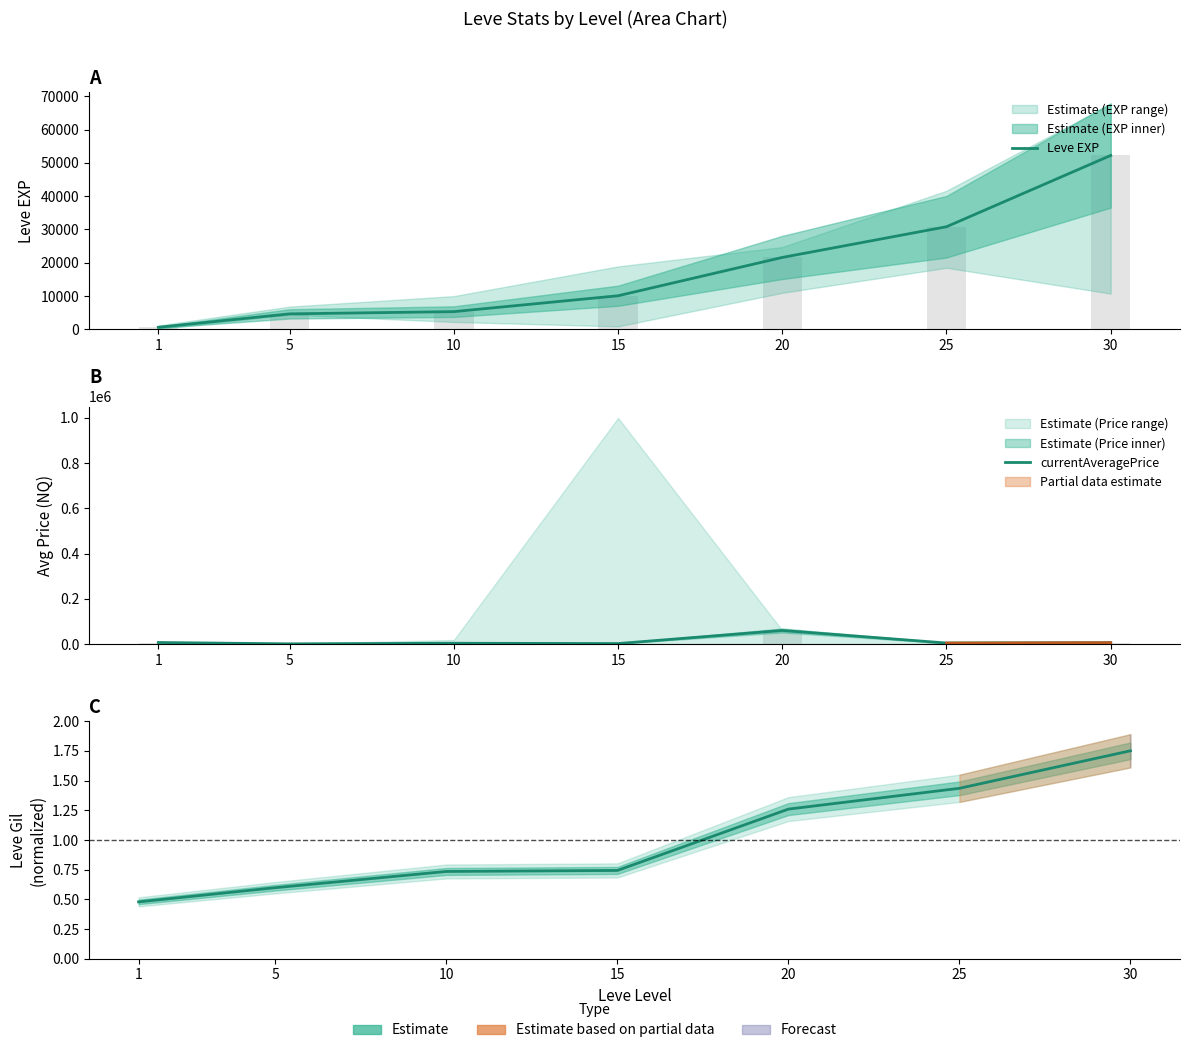

At how many categories does at least one series exceed 13943?

3